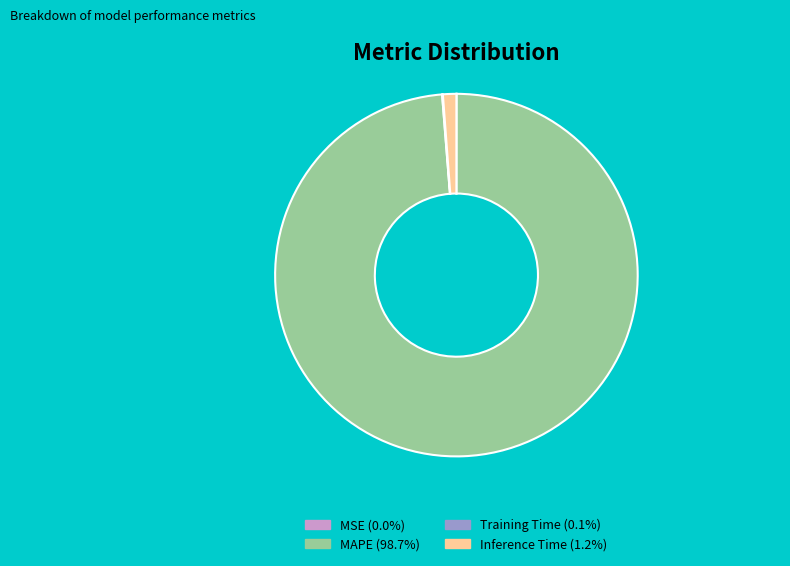

Is there a majority slice in this chart?

Yes